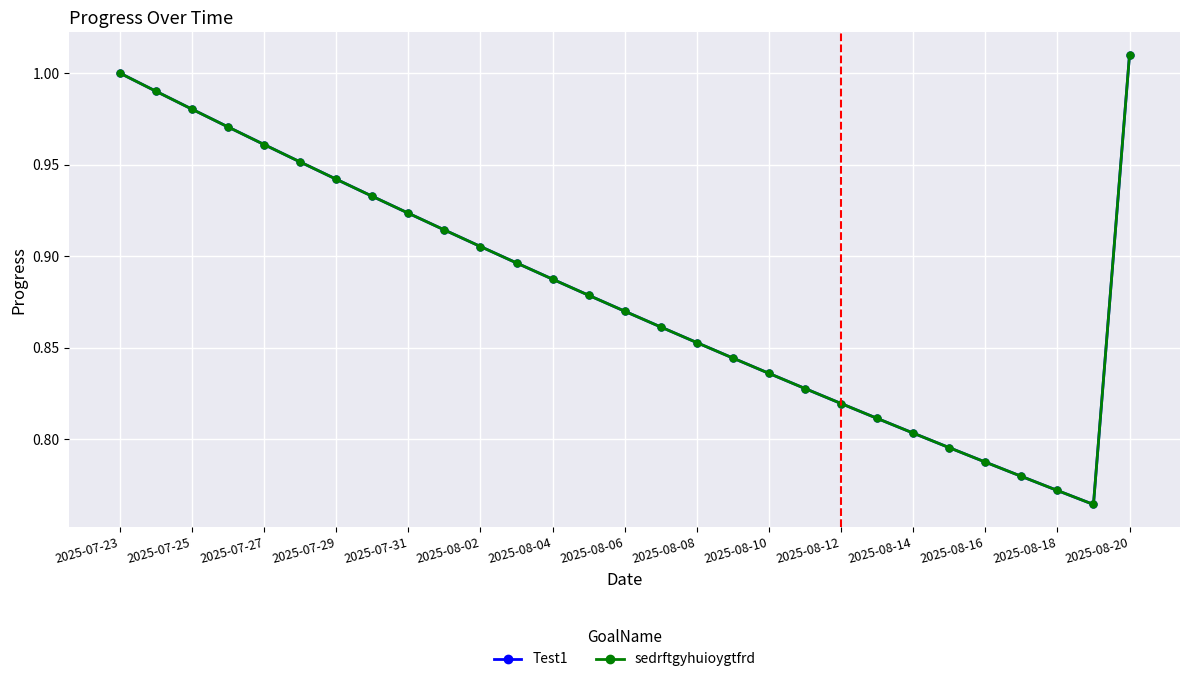

List the series in order of their peak value, highest first.

Test1, sedrftgyhuioygtfrd